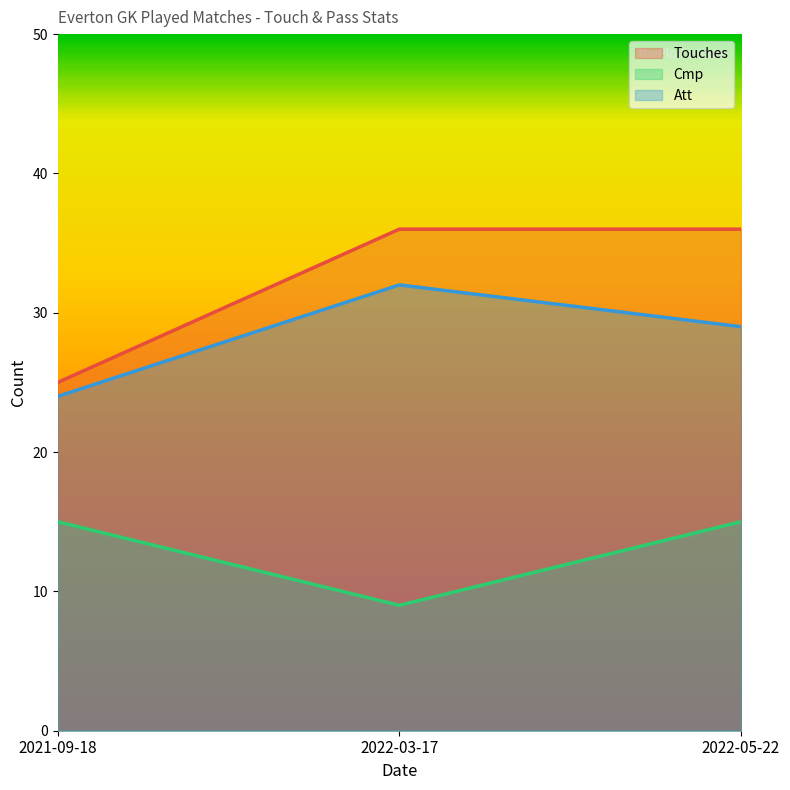

The Touches series shows 33 at 2021-09-18. True or false?

False